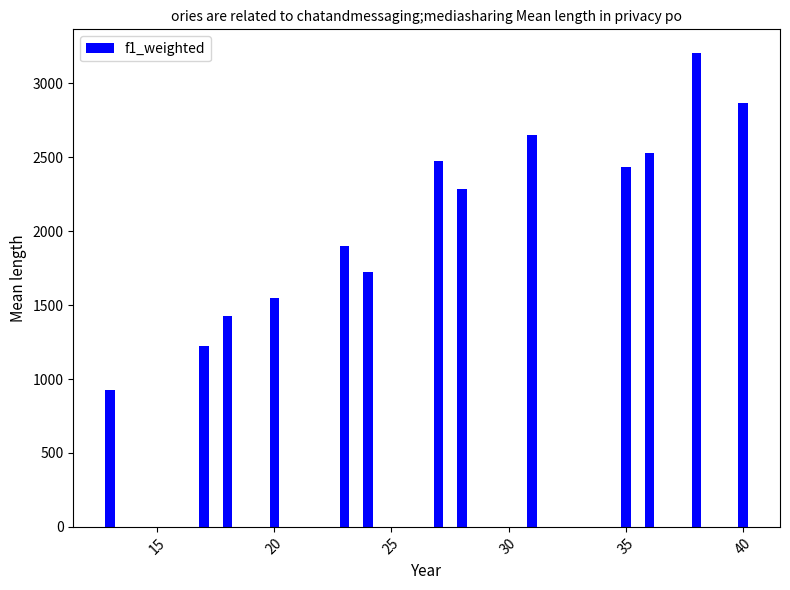

Count the number of data series in this chart.

1